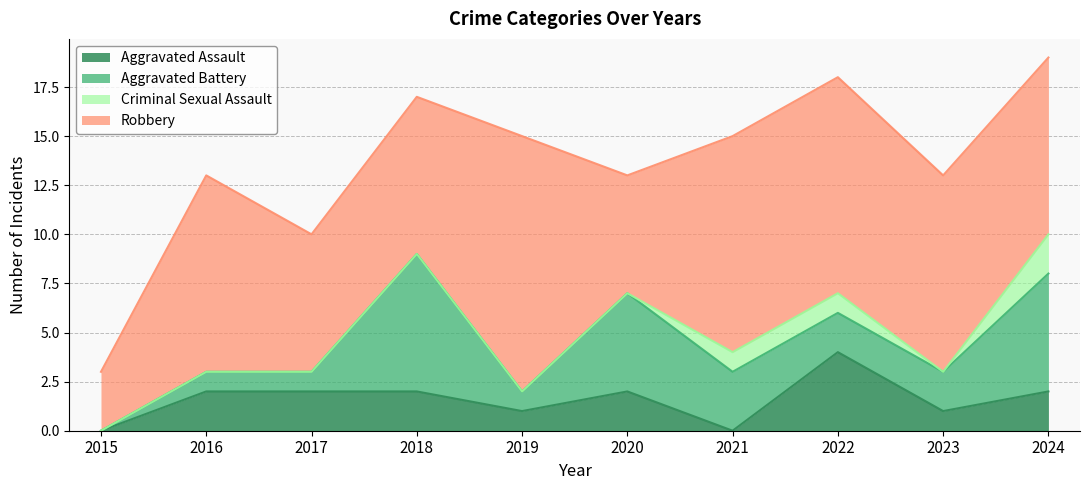

Between 2016 and 2017, which series saw the biggest shift?

Robbery